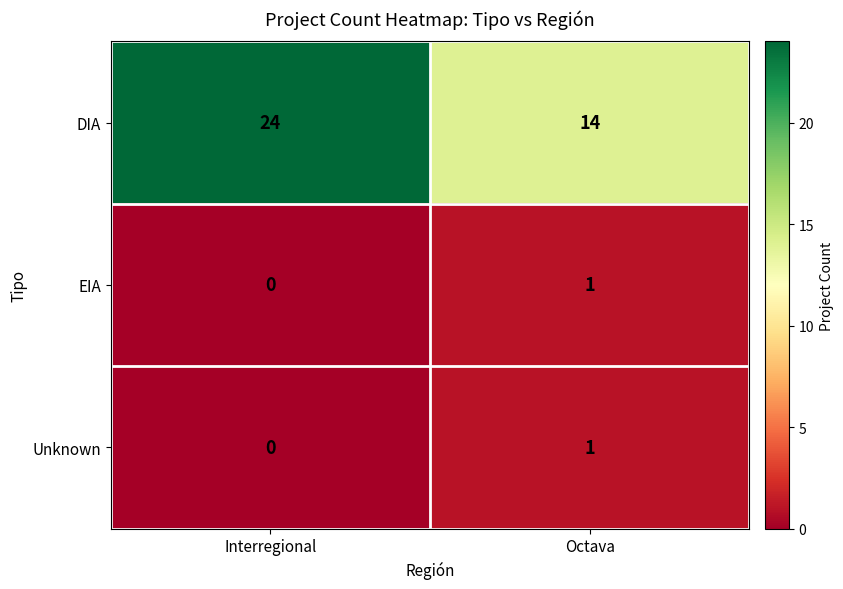

What is the spread (max minus min) of values at Octava?

13